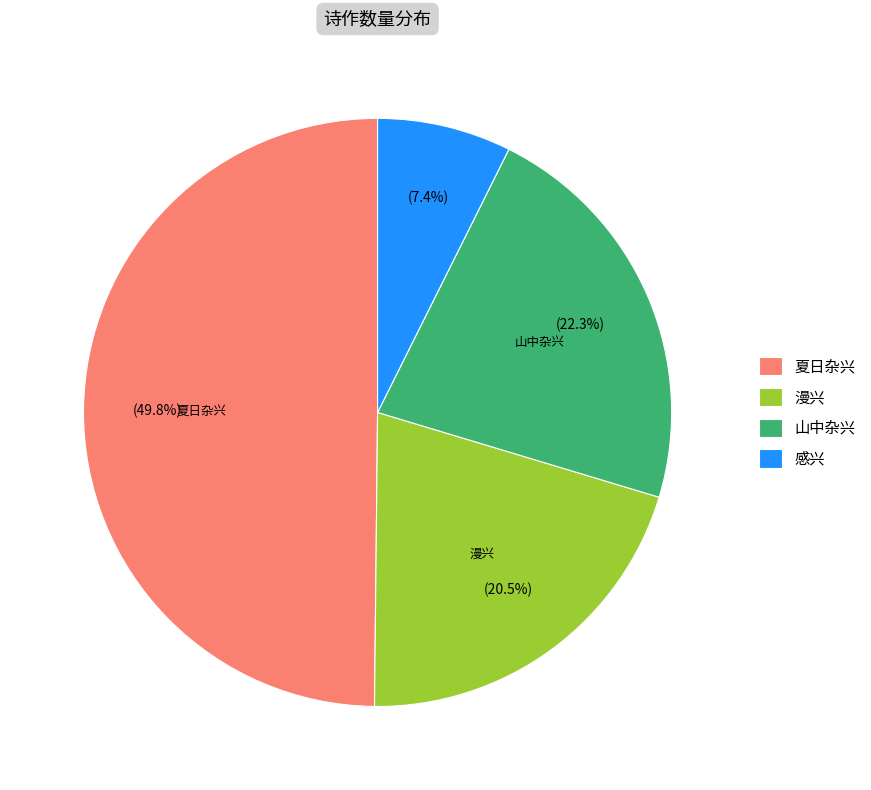

Does 漫兴 represent more than half of the total?

No